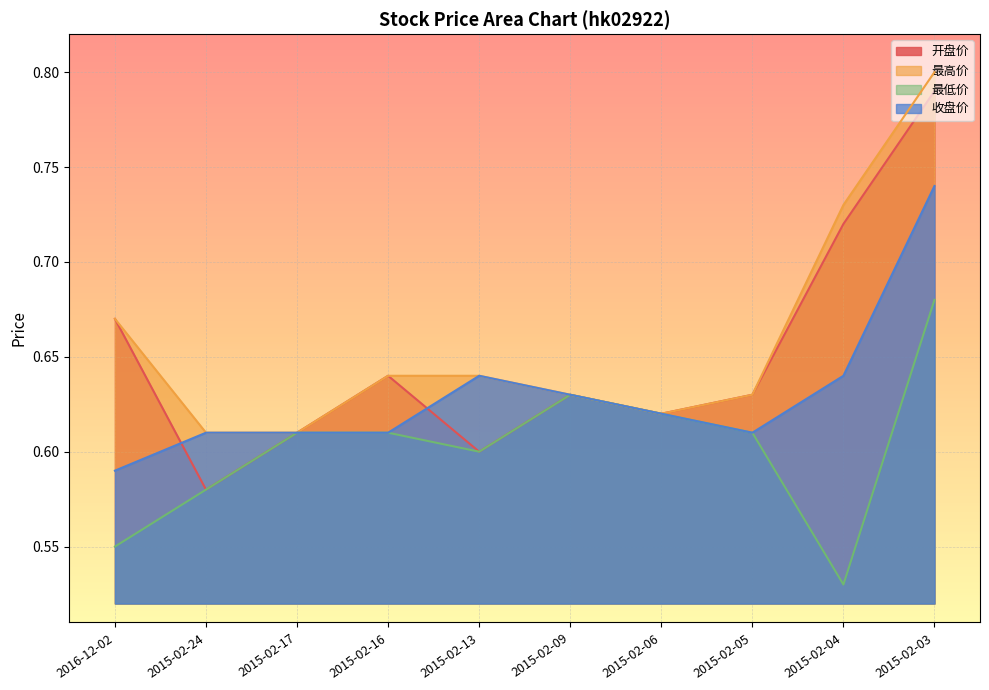

How many distinct data groups are displayed?

4